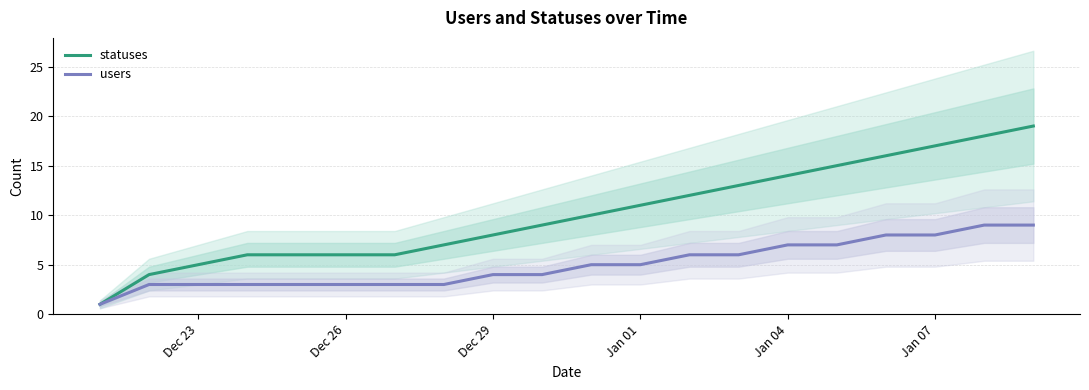

True or false: users and statuses cross at least once.

False